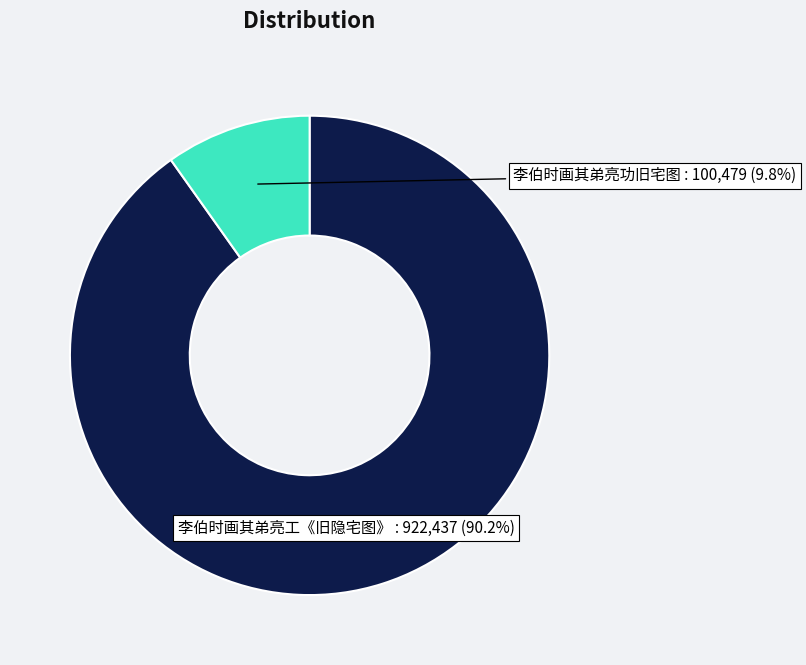

To the nearest percent, what is the combined percentage of 李伯时画其弟亮工《旧隐宅图》 and 李伯时画其弟亮功旧宅图?

100%